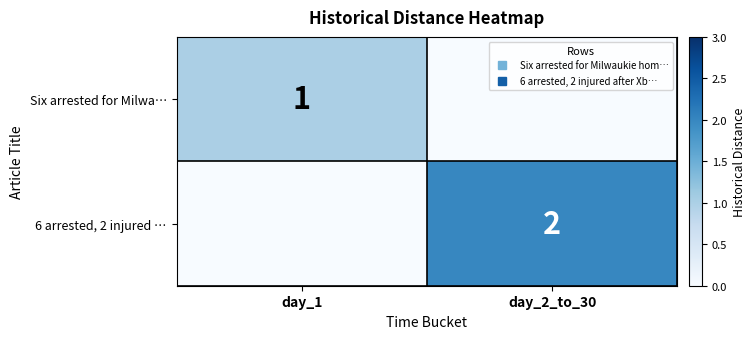

How many data points in row_1 are less than 2?

1